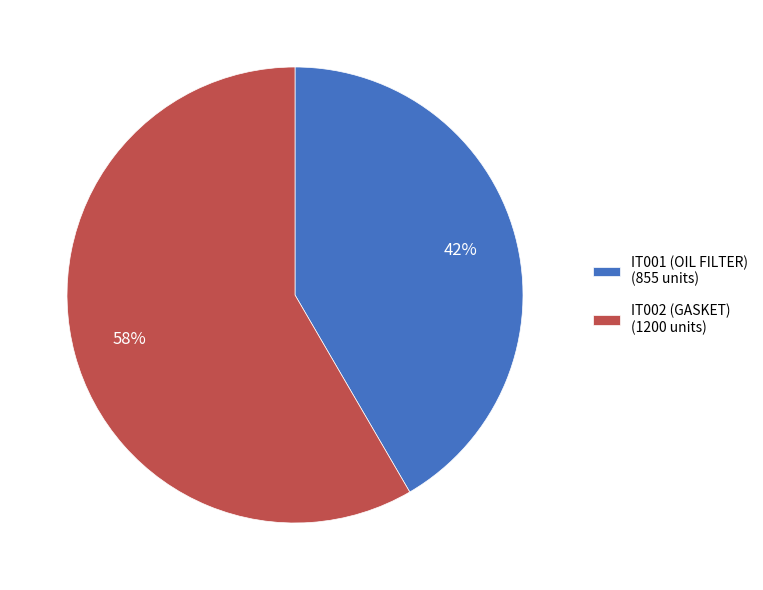

To the nearest percent, what is the combined percentage of IT001 (OIL FILTER) and IT002 (GASKET)?

100%